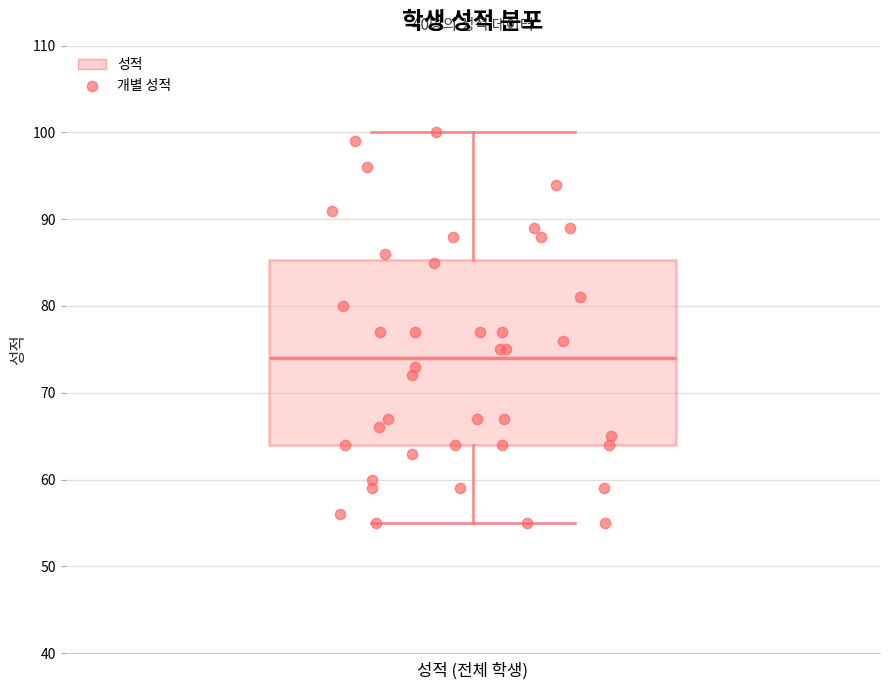

Where does the median line of the box for 성적 (전체 학생) sit on the y-axis? The values are not printed on the chart, so give them approximately, as read against the axis.

74